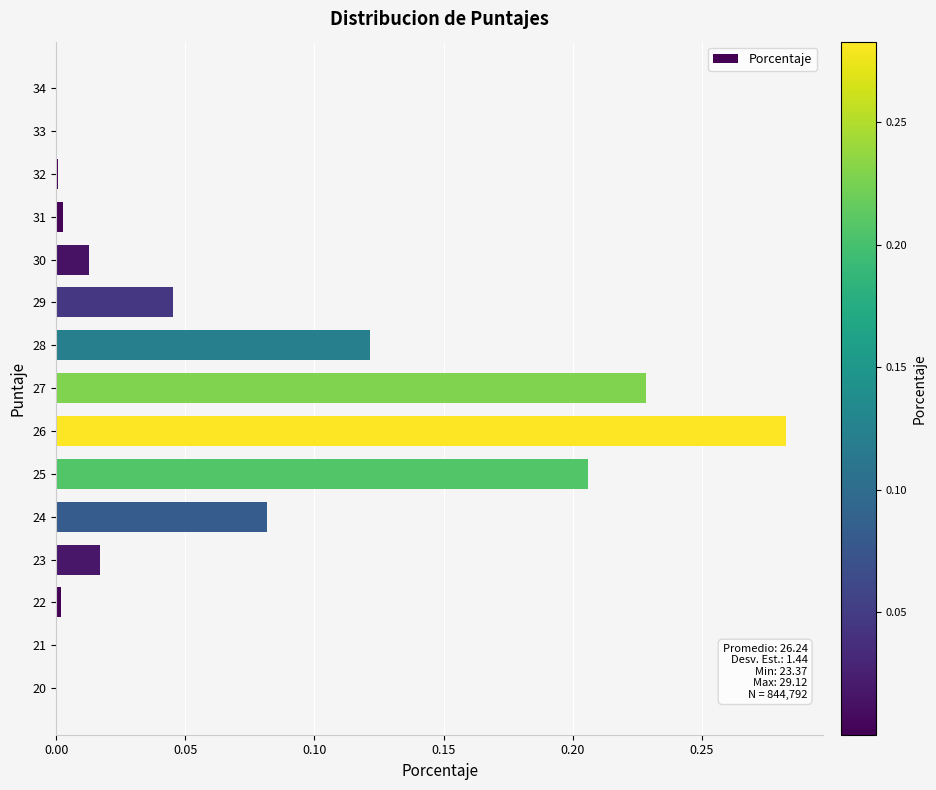

At which category does the chart reach its peak across all series?

26